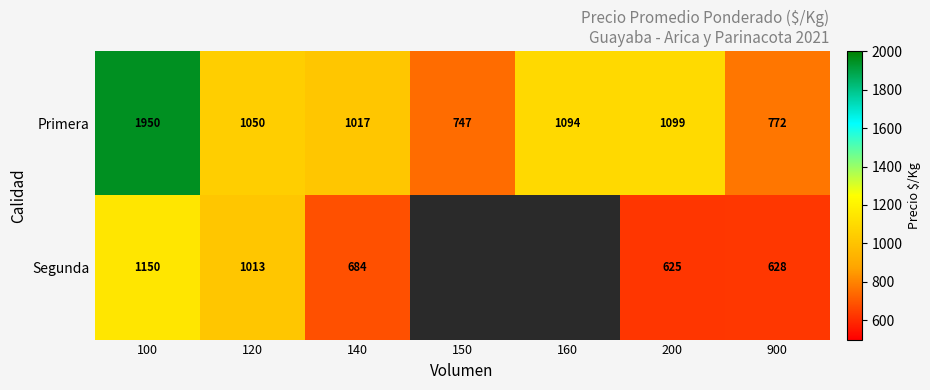

Rank the series at 200 from highest to lowest value.

Primera, Segunda